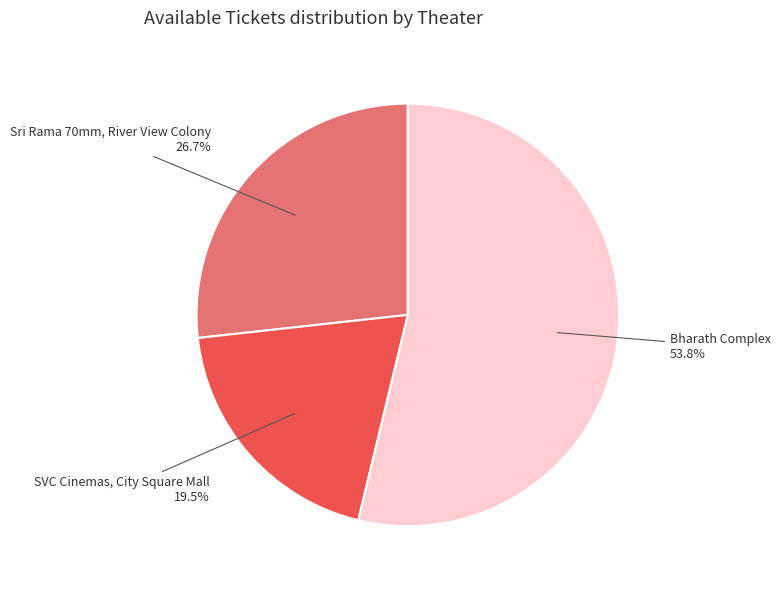

Rank the categories by value from lowest to highest.

SVC Cinemas, City Square Mall, Sri Rama 70mm, River View Colony, Bharath Complex